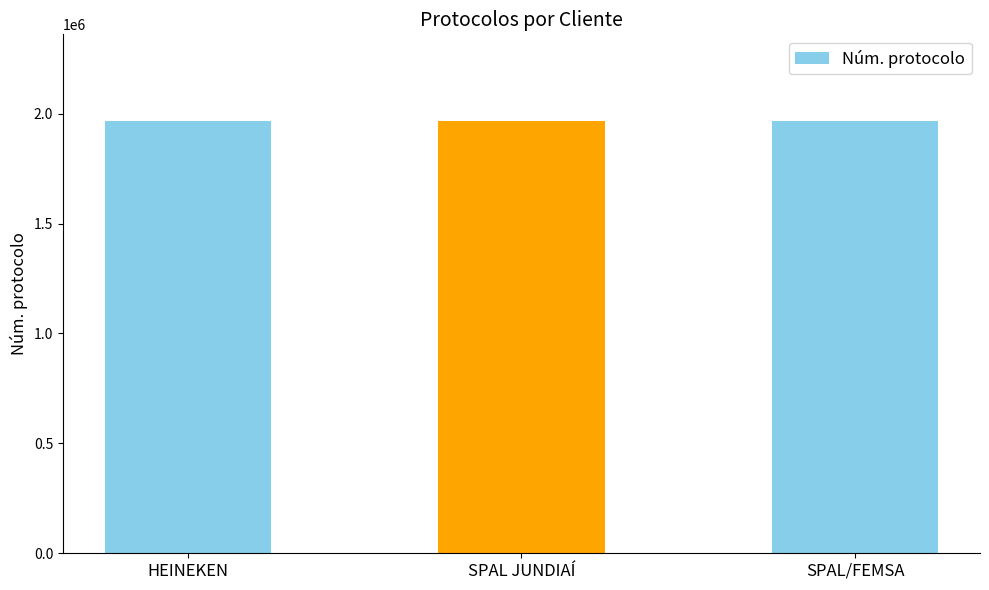

What is the smallest value displayed?

1967271